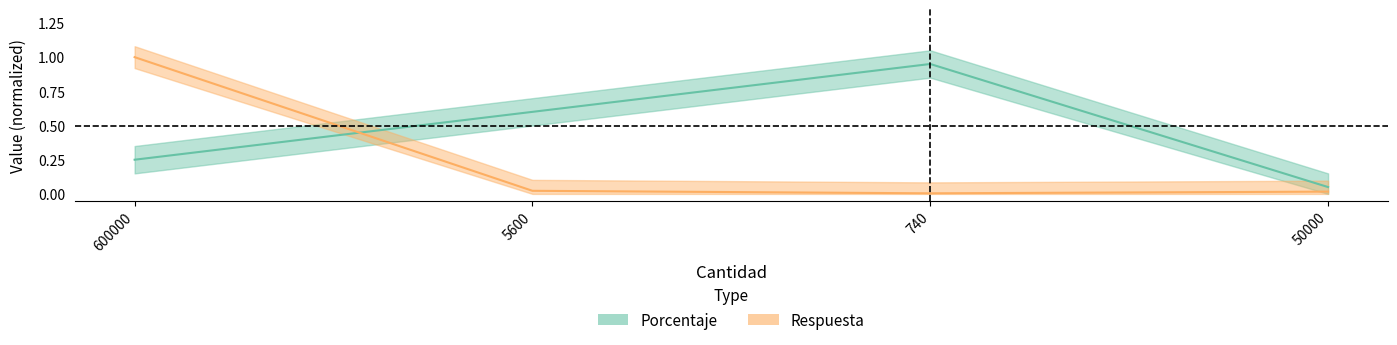

Rank the series by their average value, from highest to lowest.

Porcentaje, Respuesta